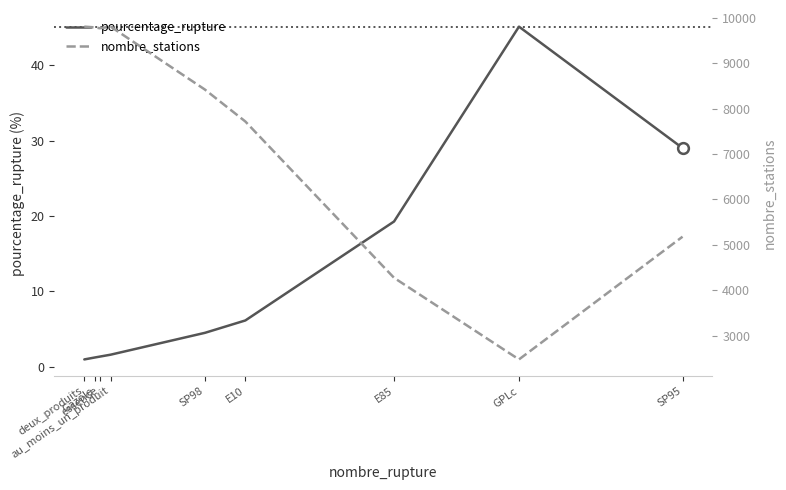

Is the value of pourcentage_rupture at Gazole greater than the value of nombre_stations at SP95?

No